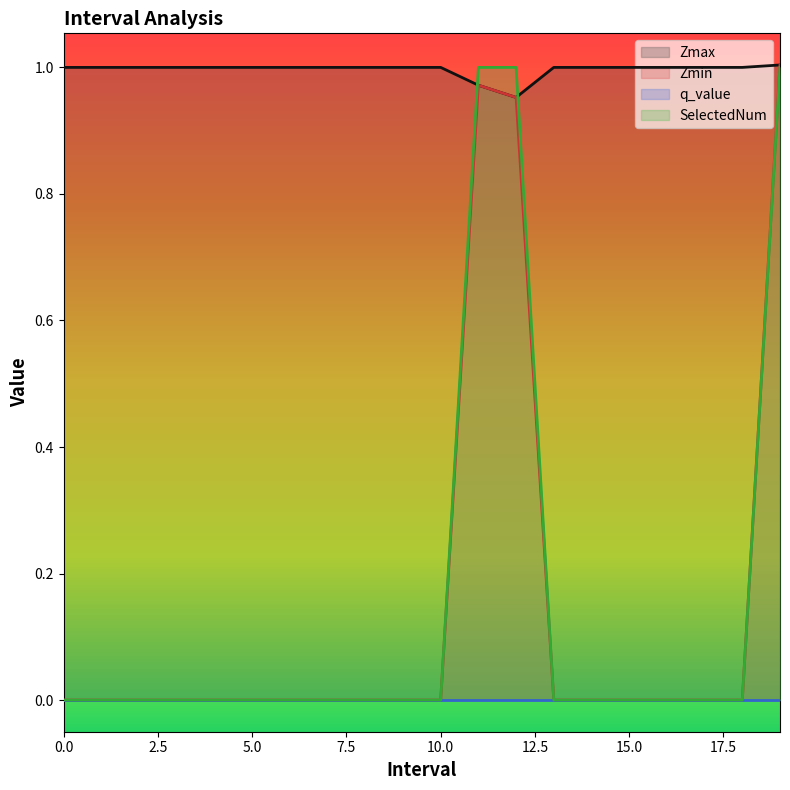

How many data points in Zmax are less than 1?

2